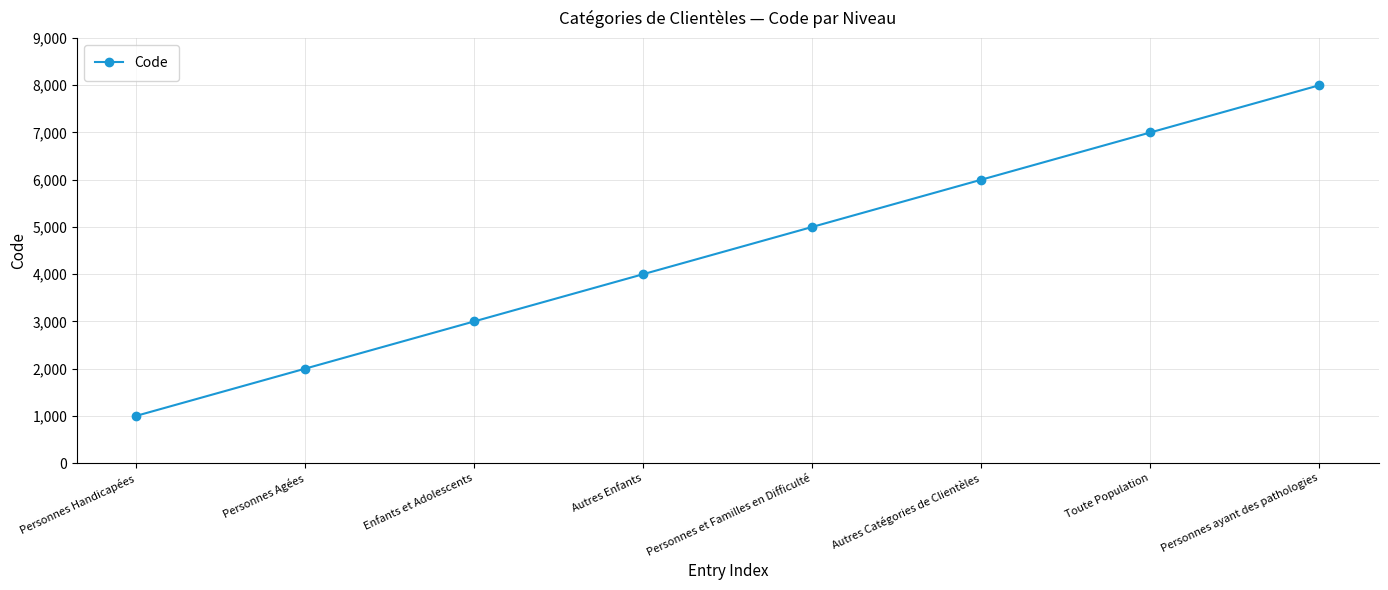

What position from the right is Personnes et Familles en Difficulté?

4